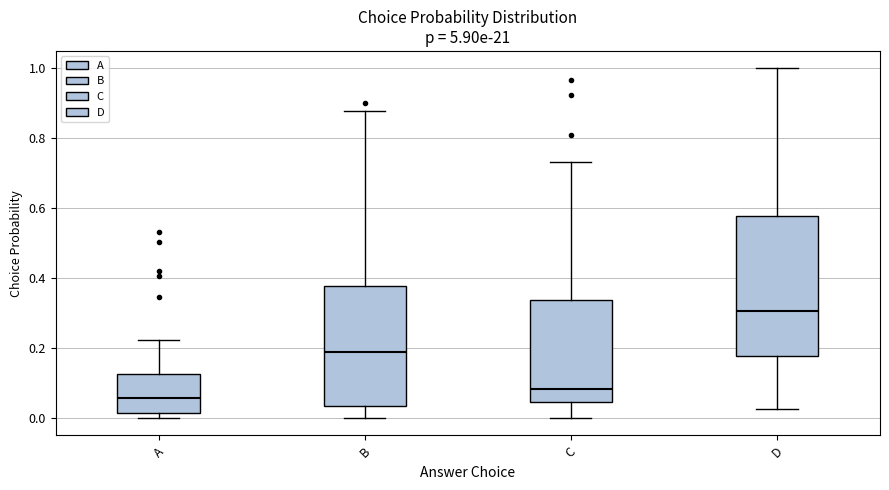

Reading left to right, read every box against the y-axis: the position of its median line, the range the box covers, and the ends of its whiskers. The values are not printed on the chart, so give them approximately, as read against the axis.

A: median 0.06, box 0.02 to 0.12, whiskers 0.00 to 0.22
B: median 0.18, box 0.04 to 0.38, whiskers 0.00 to 0.88
C: median 0.08, box 0.04 to 0.34, whiskers 0.00 to 0.74
D: median 0.30, box 0.18 to 0.58, whiskers 0.02 to 1.00